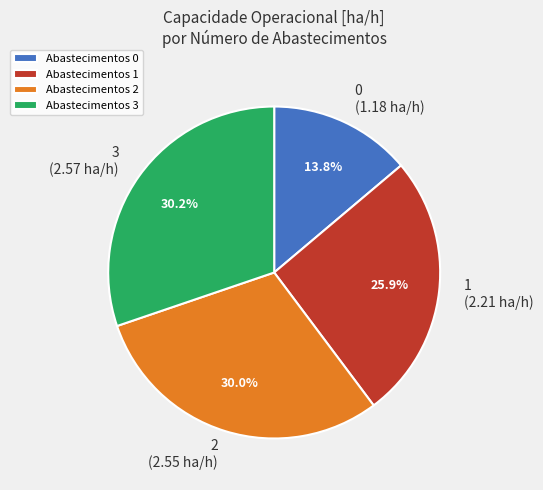

How many slices are in this pie chart?

4